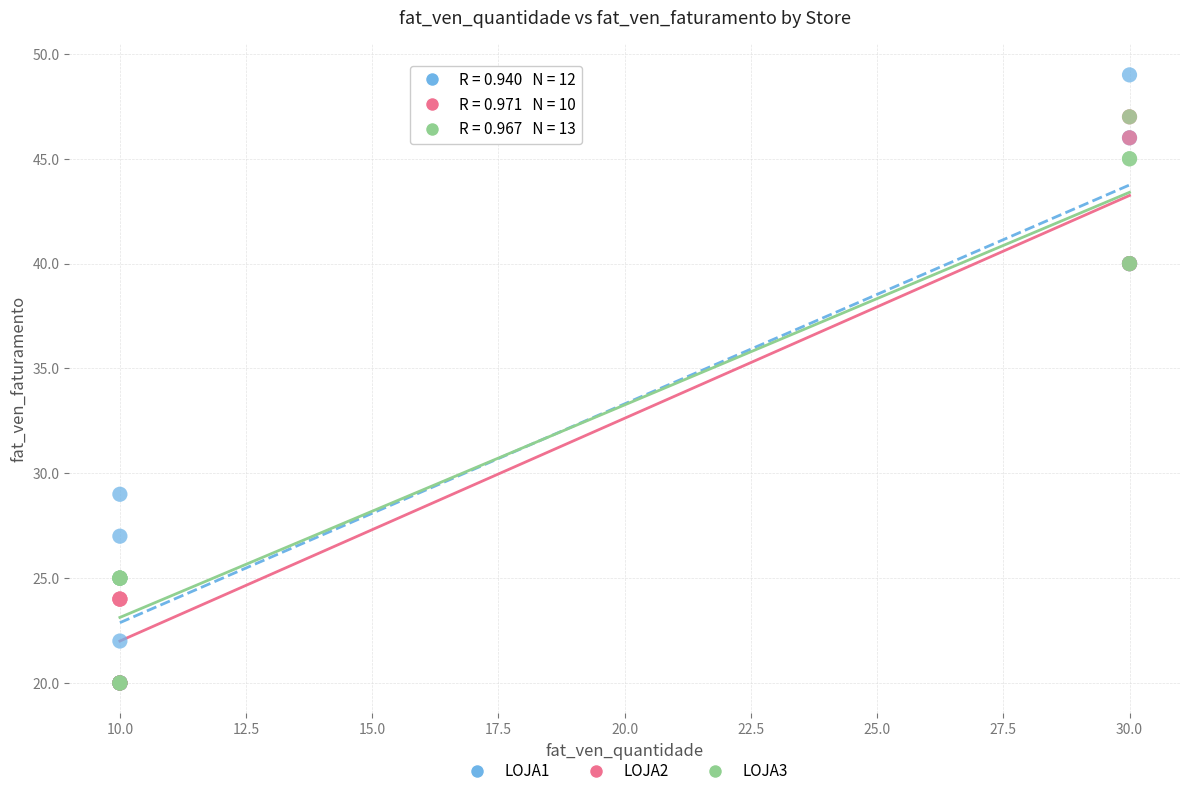

Which series reaches the maximum Y coordinate?

LOJA1